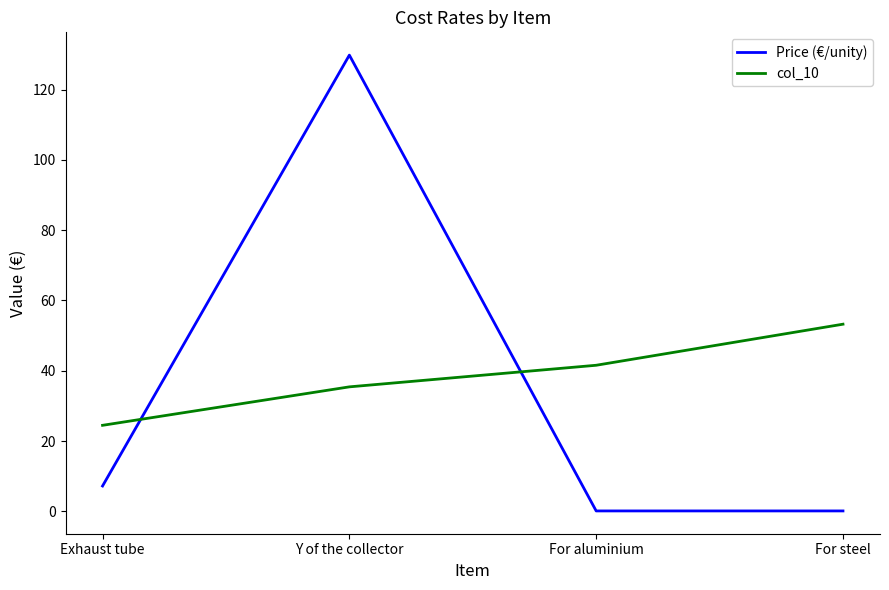

Where does the col_10 series first go above 41?

For aluminium